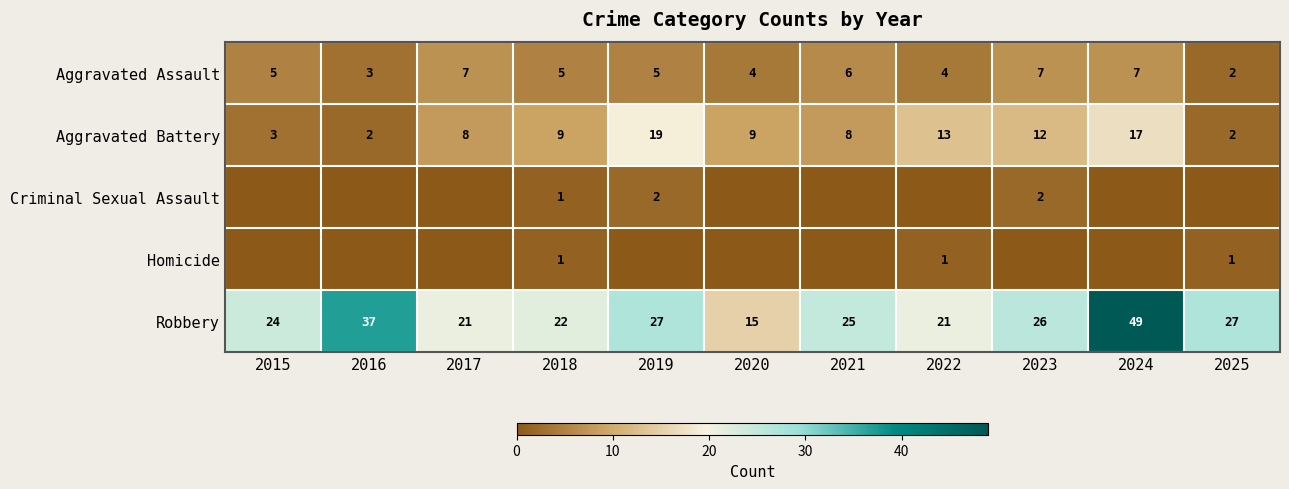

True or false: Robbery has a value of 31 at 2018.

False